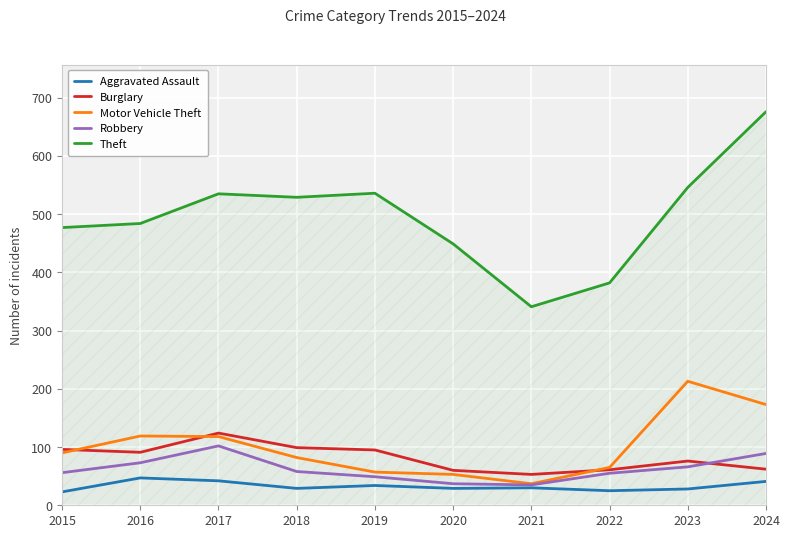

Read the Robbery value at 2016.

73